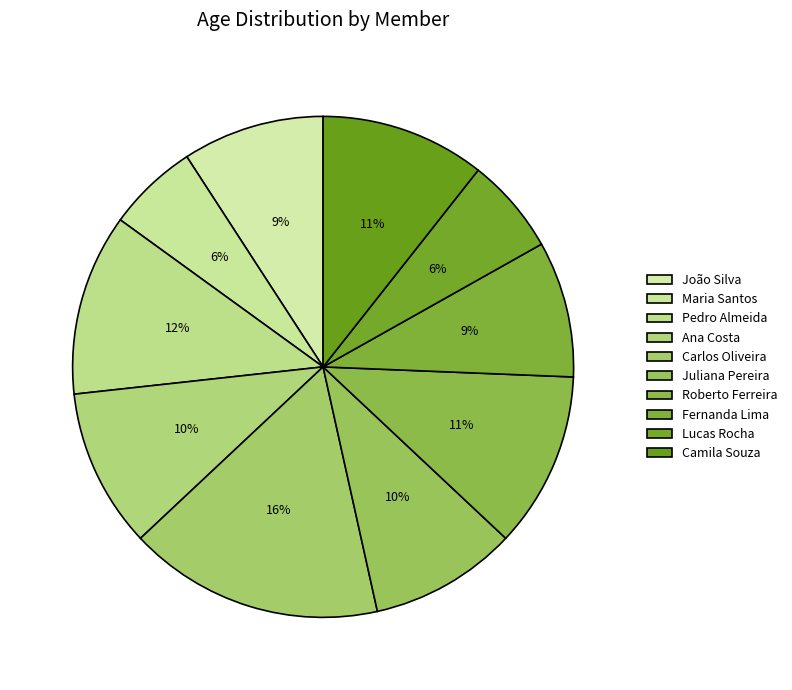

To the nearest percent, what portion does Ana Costa represent?

10%